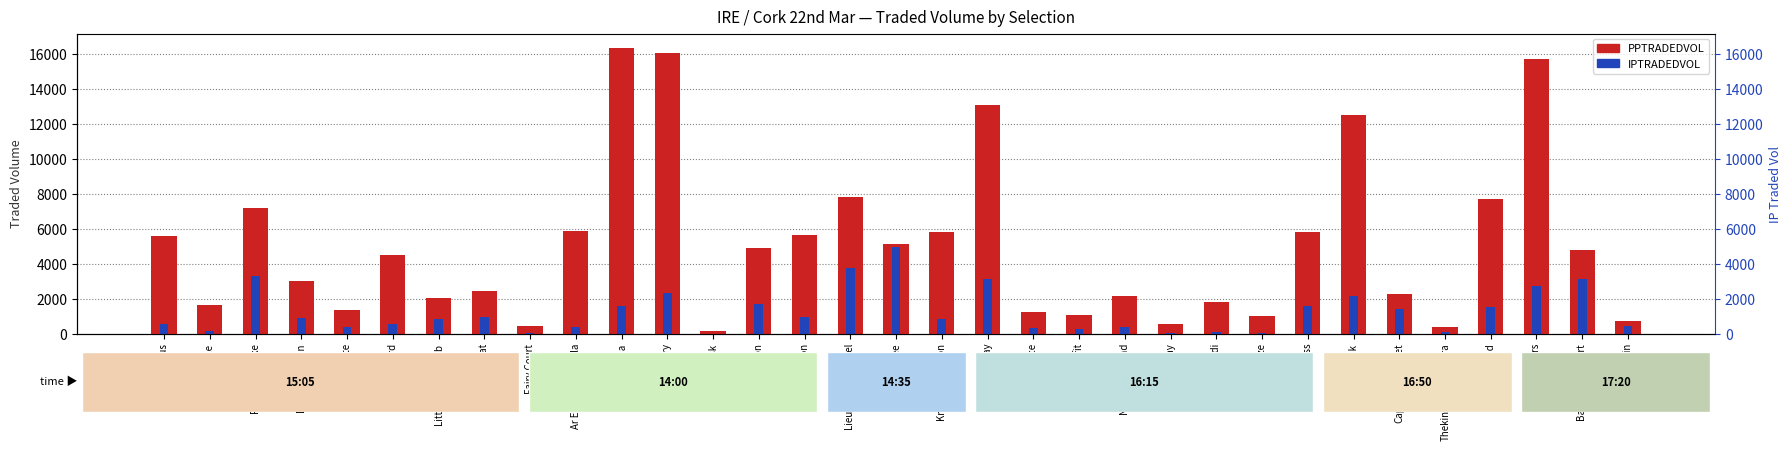

Reading right to left, what are all the values shown in this chart?

PPTRADEDVOL: Late Again=737.3	Barrington Court=4768.5	Black Tears=15693.3	Court Maid=7711.6	Thekingofconnemara=392.0	Captainofthefleet=2247.5	Shannak=12489.7	Shower Cross=5816.2	Winter Breeze=982.6	Epsilon Indi=1810.1	Victoria Bay=543.8	Naturally Blond=2137.8	Nicats Benefit=1080.9	Rebel Ace=1210.0	Danse Away=13089.9	Knockraha Pylon=5814.0	Karalee=5110.1	Lieutenant Colonel=7827.6	Tildas Icon=5625.1	Cristal Icon=4873.9	Onemoreask=153.4	Azua Emery=16044.1	Edna=16334.5	Ar Eagla Na Heagla=5874.6	Fairy Court=434.9	Analyse That=2414.0	Littlestickarubarb=2029.1	Viking Hoard=4477.9	Moll Dote=1330.4	Dontdooddson=3009.8	Pound A Stroke=7210.1	Shantelle=1635.4	Im Serious=5588.7
IPTRADEDVOL: Late Again=435.6	Barrington Court=3101.5	Black Tears=2727.3	Court Maid=1527.8	Thekingofconnemara=96.7	Captainofthefleet=1394.4	Shannak=2160.1	Shower Cross=1596.9	Winter Breeze=39.7	Epsilon Indi=85.5	Victoria Bay=50.0	Naturally Blond=388.0	Nicats Benefit=261.4	Rebel Ace=307.8	Danse Away=3151.1	Knockraha Pylon=816.4	Karalee=4940.8	Lieutenant Colonel=3752.1	Tildas Icon=929.6	Cristal Icon=1715.0	Onemoreask=4.0	Azua Emery=2308.9	Edna=1556.8	Ar Eagla Na Heagla=356.0	Fairy Court=40.0	Analyse That=924.2	Littlestickarubarb=816.6	Viking Hoard=549.0	Moll Dote=378.7	Dontdooddson=894.9	Pound A Stroke=3276.0	Shantelle=158.2	Im Serious=546.0